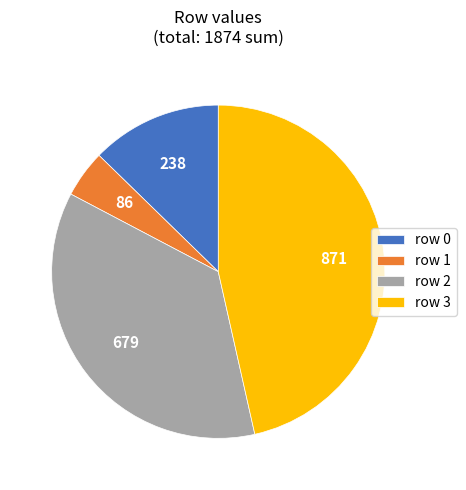

The row 0 slice represents 7% of the pie. True or false?

False